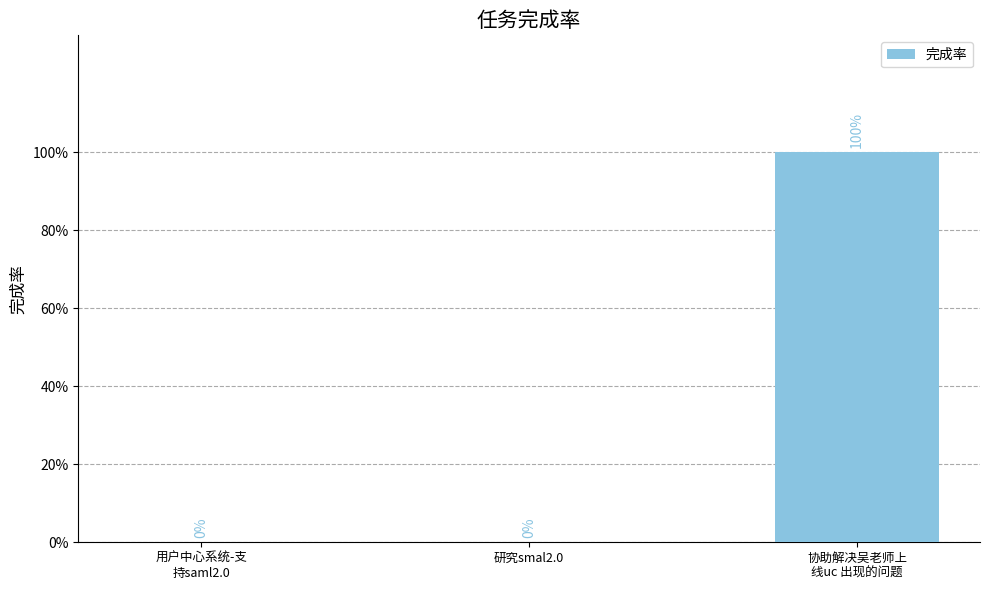

At which label is the value closest to 0?

用户中心系统-支
持saml2.0